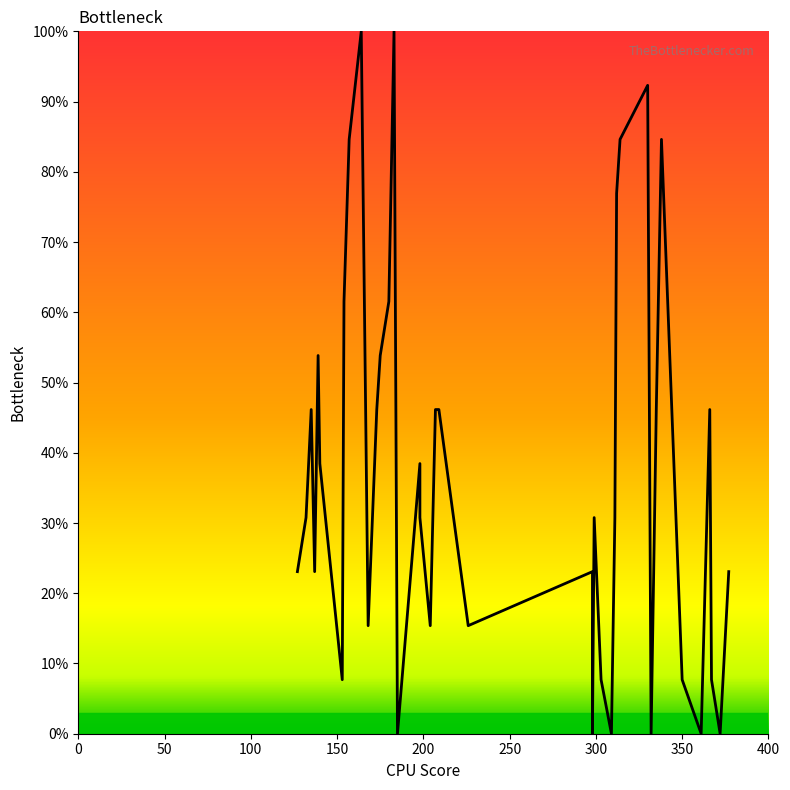

Reading left to right, list all the values displayed in this chart.

23.1	30.8	46.2	23.1	53.8	38.5	7.7	61.5	84.6	100.0	15.4	46.2	53.8	61.5	100.0	0.0	38.5	30.8	15.4	46.2	46.2	15.4	23.1	0.0	30.8	7.7	0.0	30.8	76.9	84.6	92.3	0.0	46.2	84.6	7.7	0.0	46.2	7.7	0.0	23.1